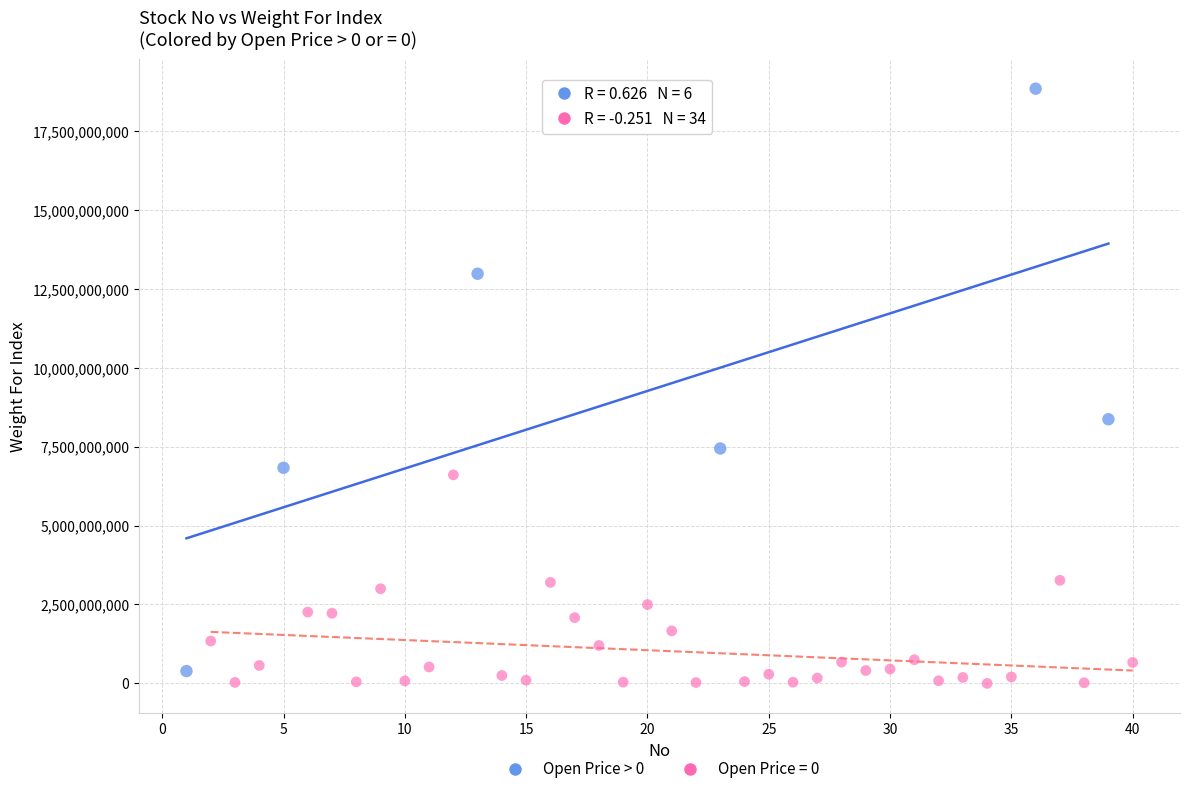

Which series reaches the maximum Y coordinate?

Open Price > 0